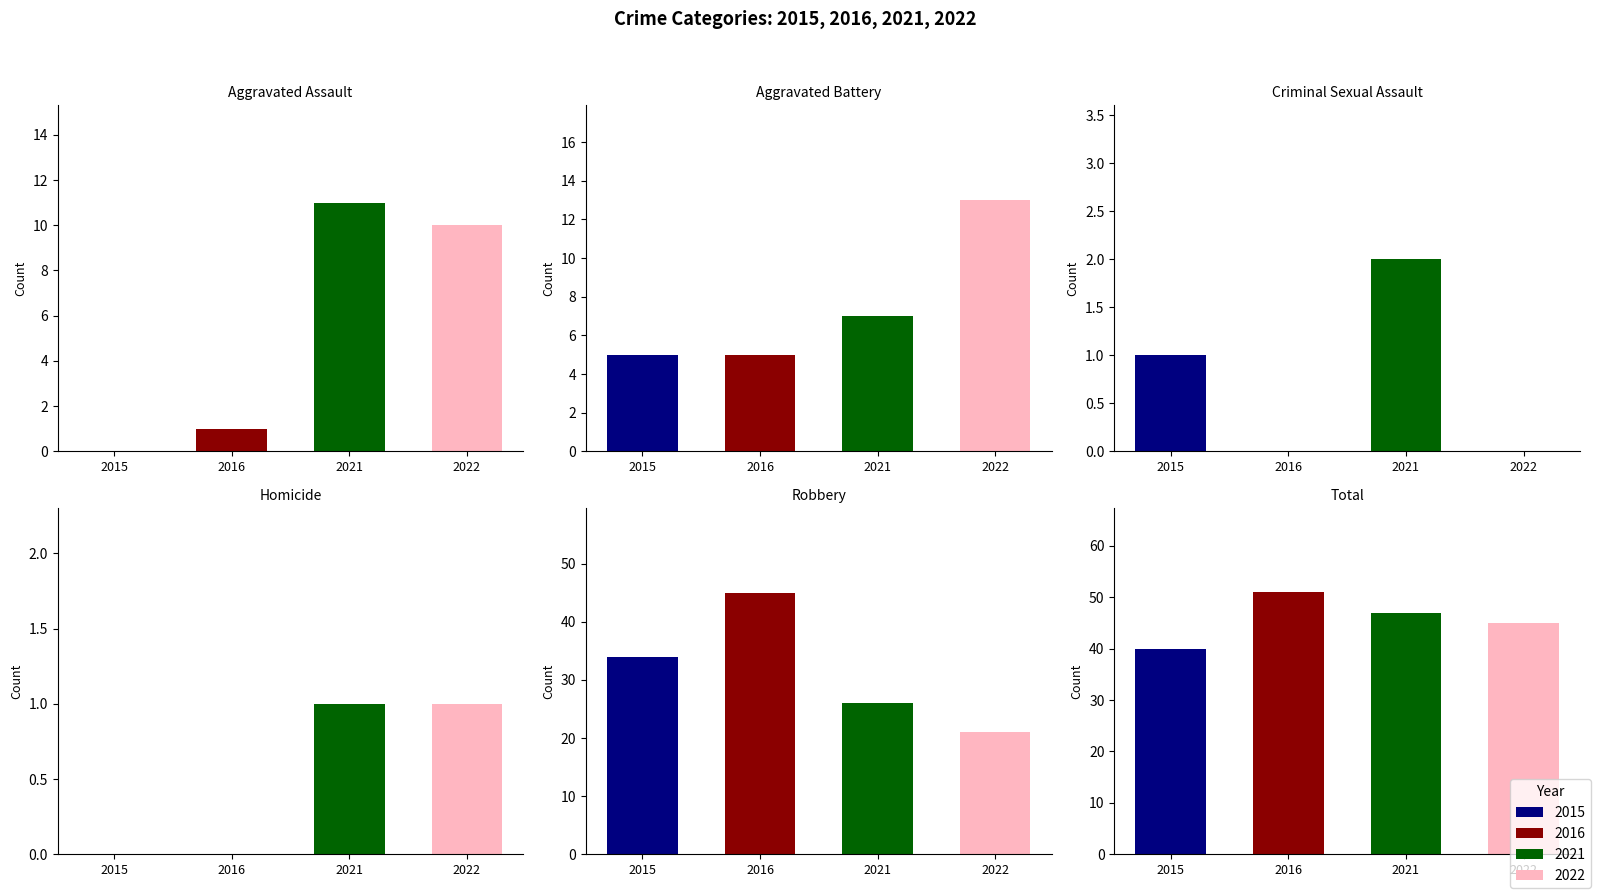

How many data points in 2015 are less than 5?

3